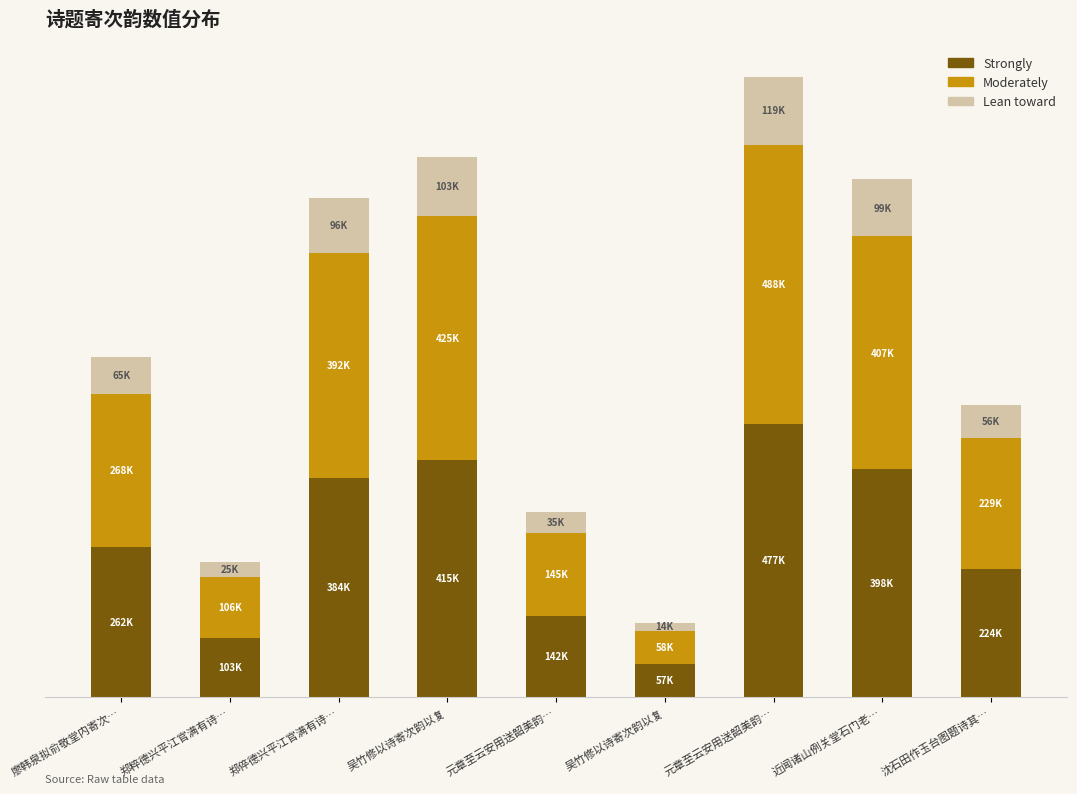

What is the sum of all Lean toward values?

616685.4